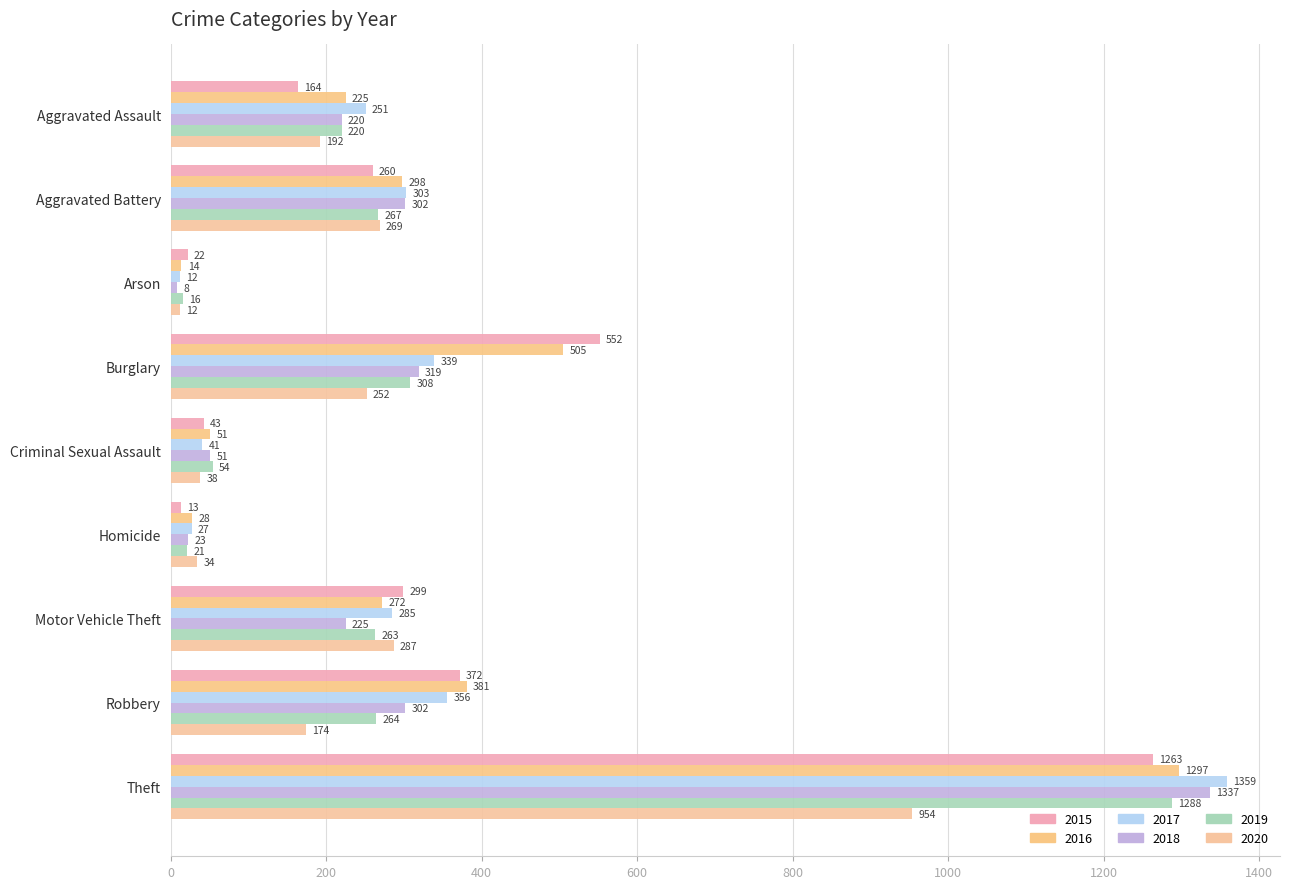

Reading left to right, what are all the values shown in this chart?

2015: Aggravated Assault=164	Aggravated Battery=260	Arson=22	Burglary=552	Criminal Sexual Assault=43	Homicide=13	Motor Vehicle Theft=299	Robbery=372	Theft=1263
2016: Aggravated Assault=225	Aggravated Battery=298	Arson=14	Burglary=505	Criminal Sexual Assault=51	Homicide=28	Motor Vehicle Theft=272	Robbery=381	Theft=1297
2017: Aggravated Assault=251	Aggravated Battery=303	Arson=12	Burglary=339	Criminal Sexual Assault=41	Homicide=27	Motor Vehicle Theft=285	Robbery=356	Theft=1359
2018: Aggravated Assault=220	Aggravated Battery=302	Arson=8	Burglary=319	Criminal Sexual Assault=51	Homicide=23	Motor Vehicle Theft=225	Robbery=302	Theft=1337
2019: Aggravated Assault=220	Aggravated Battery=267	Arson=16	Burglary=308	Criminal Sexual Assault=54	Homicide=21	Motor Vehicle Theft=263	Robbery=264	Theft=1288
2020: Aggravated Assault=192	Aggravated Battery=269	Arson=12	Burglary=252	Criminal Sexual Assault=38	Homicide=34	Motor Vehicle Theft=287	Robbery=174	Theft=954